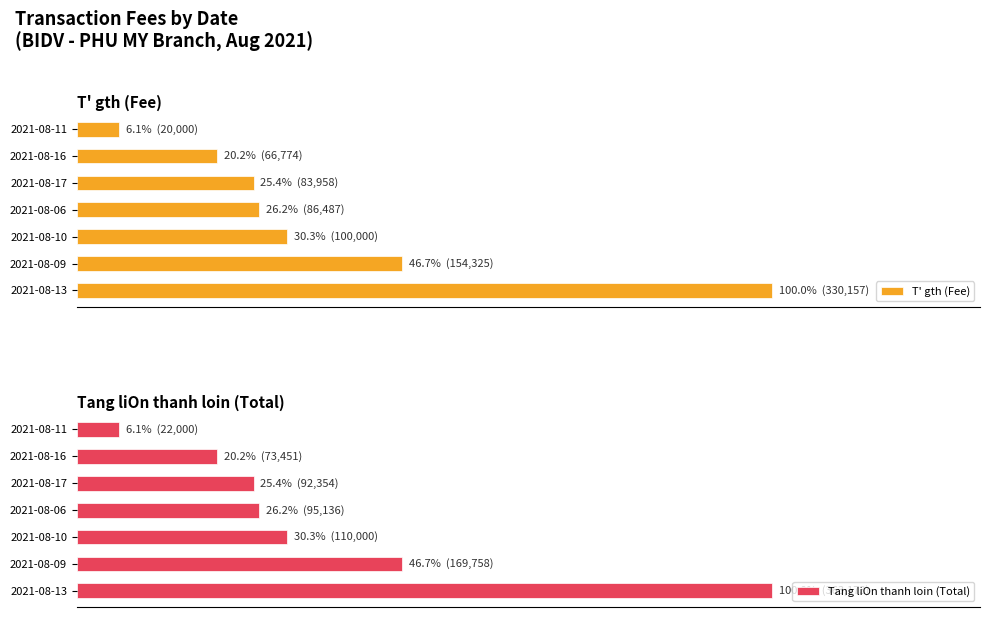

What is the value of the Tang liOn thanh loin (Total) bar at the 5th from the left?

25.4